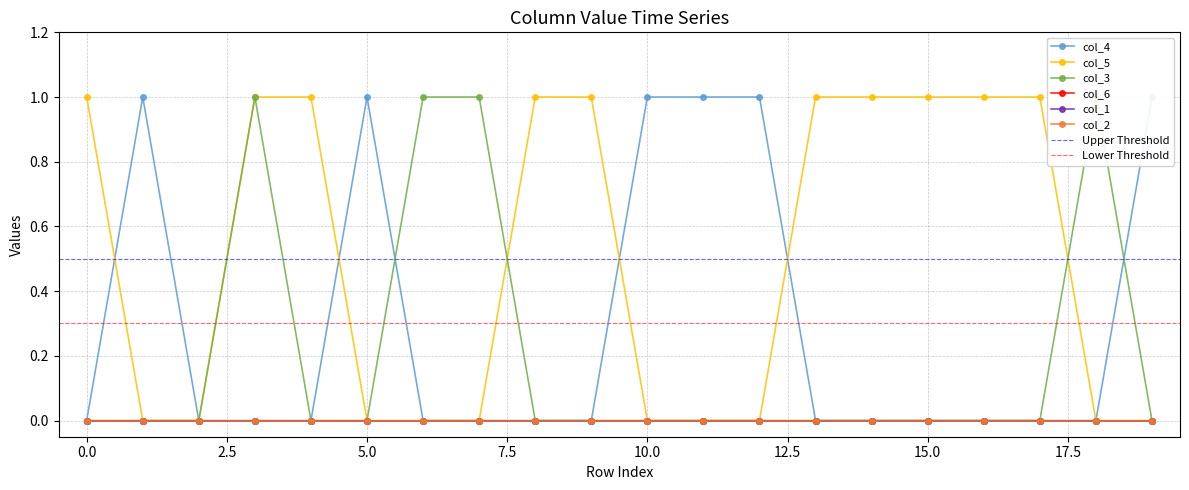

Reading right to left, list all the values displayed in this chart.

col_3: 19=0	18=1	17=0	16=0	15=0	14=0	13=0	12=0	11=0	10=0	9=0	8=0	7=1	6=1	5=0	4=0	3=1	2=0	1=0	0=0
col_4: 19=1	18=0	17=0	16=0	15=0	14=0	13=0	12=1	11=1	10=1	9=0	8=0	7=0	6=0	5=1	4=0	3=0	2=0	1=1	0=0
col_5: 19=0	18=0	17=1	16=1	15=1	14=1	13=1	12=0	11=0	10=0	9=1	8=1	7=0	6=0	5=0	4=1	3=1	2=0	1=0	0=1